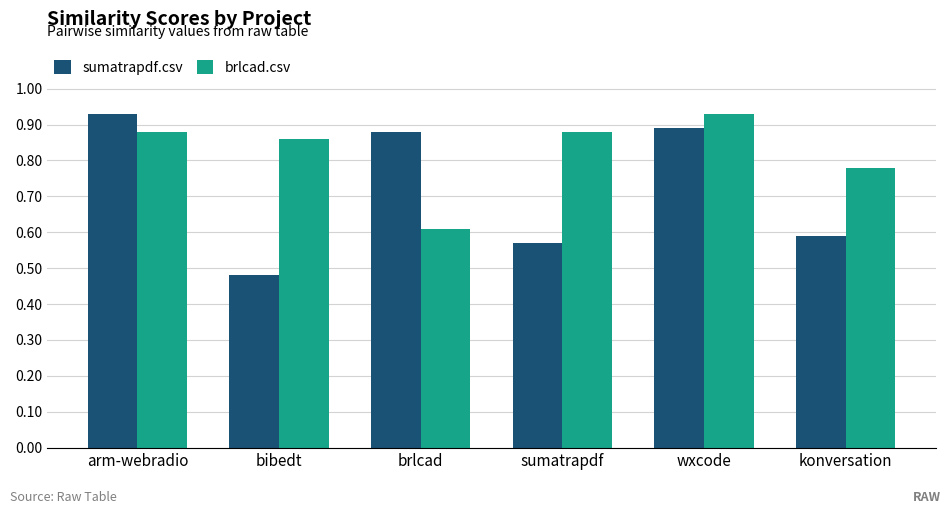

Which series has the widest spread of values?

sumatrapdf.csv